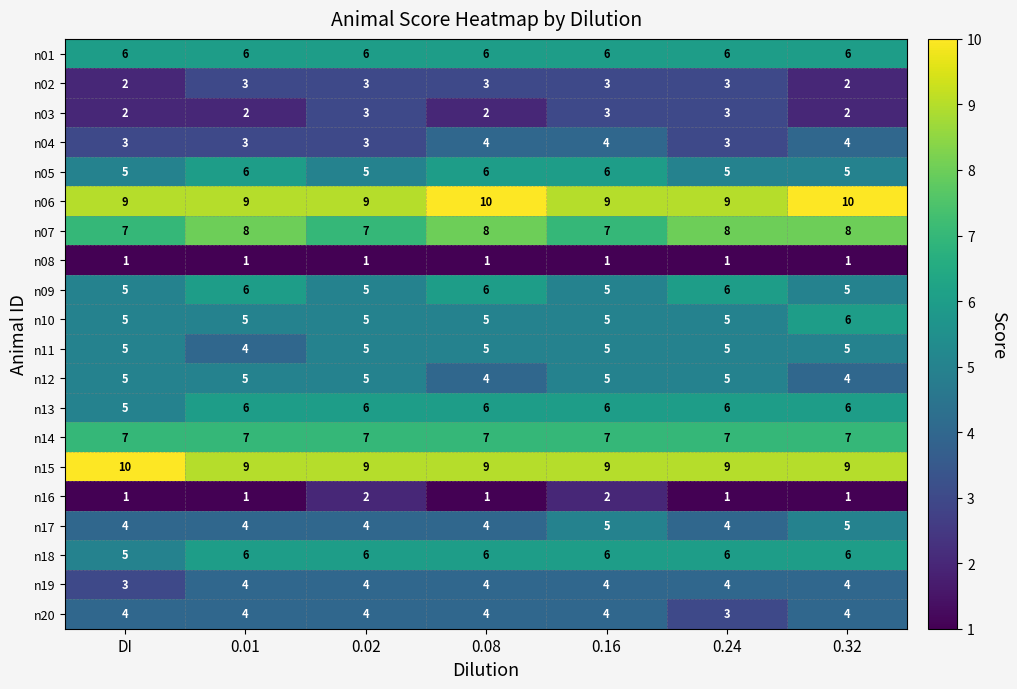

The n04 series shows 3 at 0.16. True or false?

False